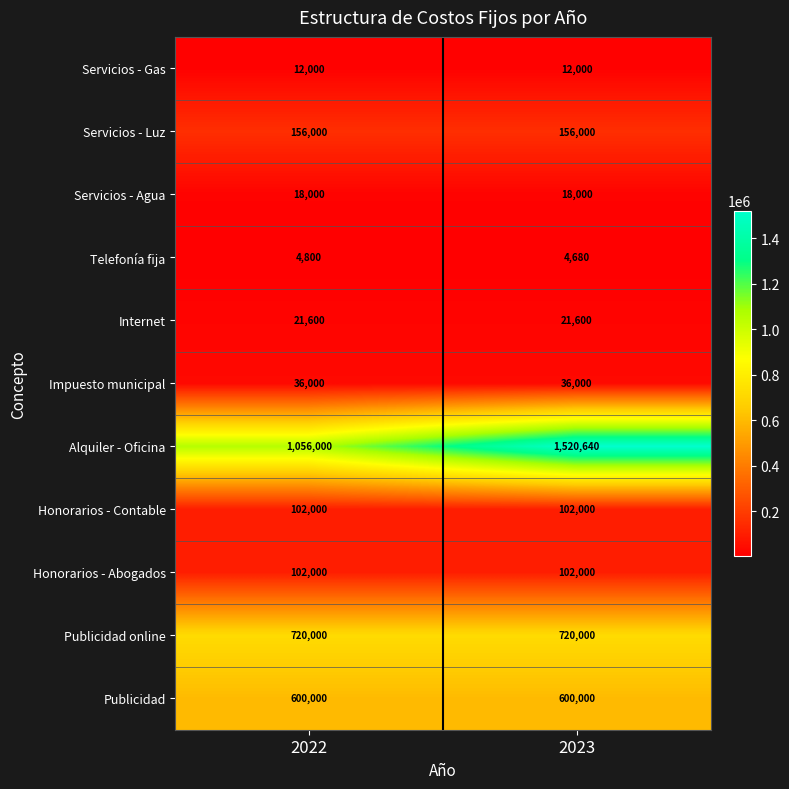

List the labels in order of Alquiler - Oficina value, largest first.

2023, 2022